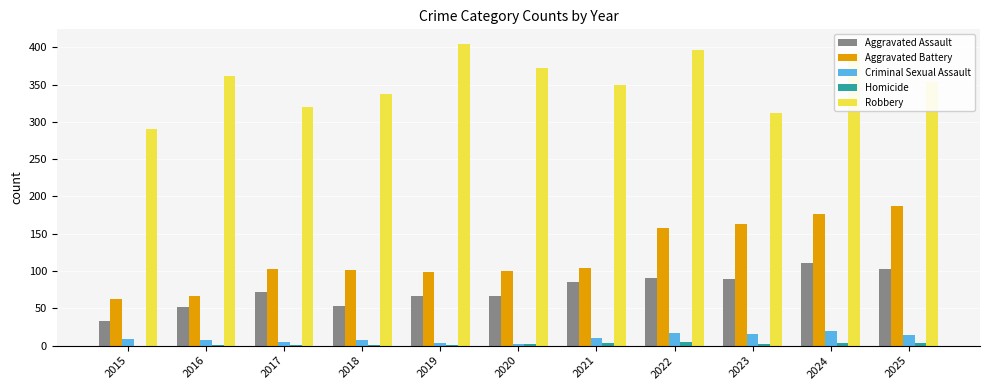

Is it true that Criminal Sexual Assault equals 2 at 2020?

True